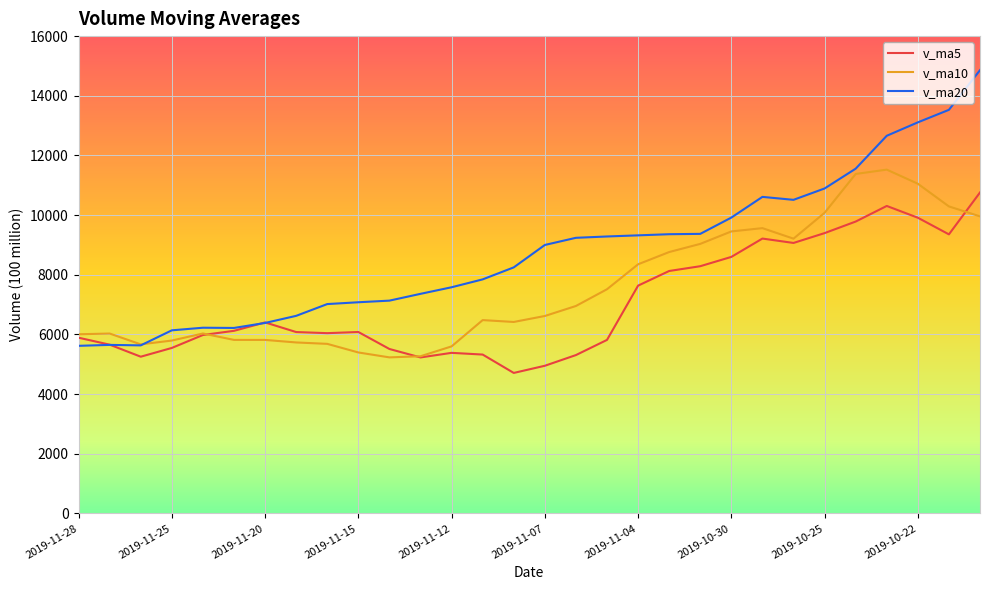

Rank the series by their average value, from lowest to highest.

v_ma5, v_ma10, v_ma20